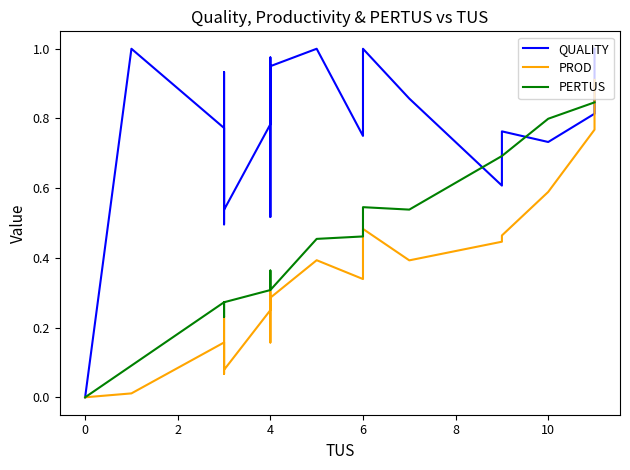

True or false: PERTUS and QUALITY cross at least once.

True